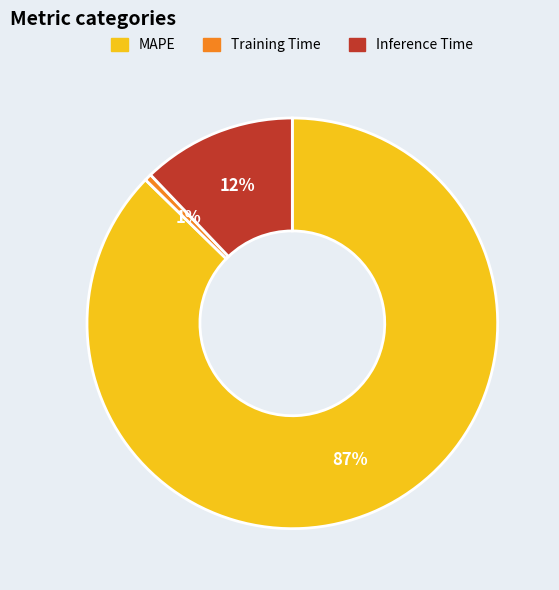

Which slice is the smallest?

Training Time